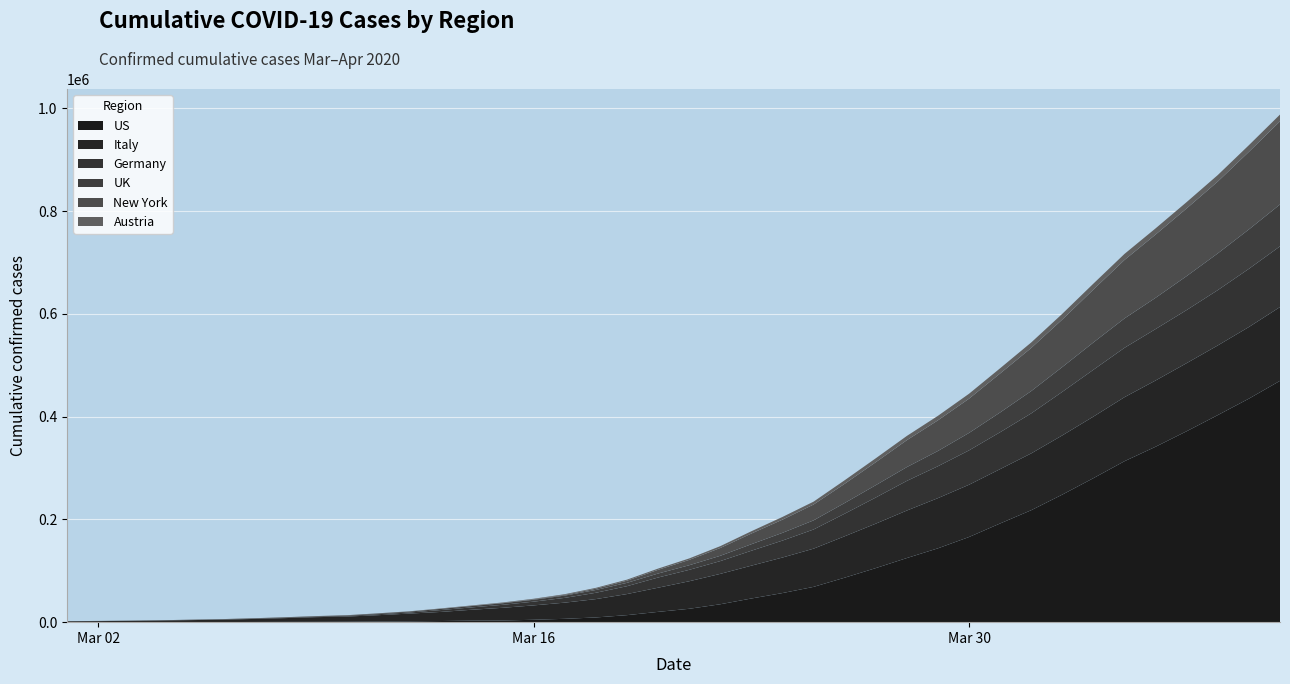

Reading left to right, what are all the values shown in this chart?

Germany: 130	159	196	262	482	670	799	1040	1176	1457	1908	2078	3675	4585	5795	7272	9257	12327	15320	19848	22213	24873	29056	32986	37323	43938	50871	57695	62095	66885	71808	77872	84794	91159	96092	100123	103374	107663	113296	118181
Italy: 1694	2036	2502	3089	3858	4636	5883	7375	9172	10149	12462	15113	17660	21157	24747	27980	31506	35713	41035	47021	53578	59138	63927	69176	74386	80589	86498	92472	97689	101739	105792	110574	115242	119827	124632	128948	132547	135586	139422	143626
UK: 94	134	189	245	294	373	428	482	629	887	1298	1787	2266	2630	3072	3684	4452	5451	6506	7760	8957	10333	12668	15039	17732	20816	24017	26839	29696	33969	38484	43398	48263	53178	57198	60792	66067	71517	76646	81498
US: 32	55	74	107	184	237	403	519	594	782	1147	1587	2219	2978	3212	4682	6517	9172	13666	20031	26035	34845	46056	56636	68677	86567	105213	124812	143732	165743	192114	217928	248320	280317	313319	341495	371697	403086	435099	469749
Austria: 14	18	21	29	41	55	79	104	131	182	246	302	504	655	860	1018	1332	1646	2013	2388	2814	3582	4474	5283	5588	6909	7657	8271	8788	9618	10180	10711	11129	11524	11781	12051	12297	12639	12942	13244
New York: 0	0	1	10	21	24	76	105	138	152	216	296	379	532	633	961	1407	2507	4203	7211	10410	15168	20777	25681	30841	37397	44701	52400	59648	66663	75853	83948	92506	102987	113833	123160	131815	139875	151061	161779